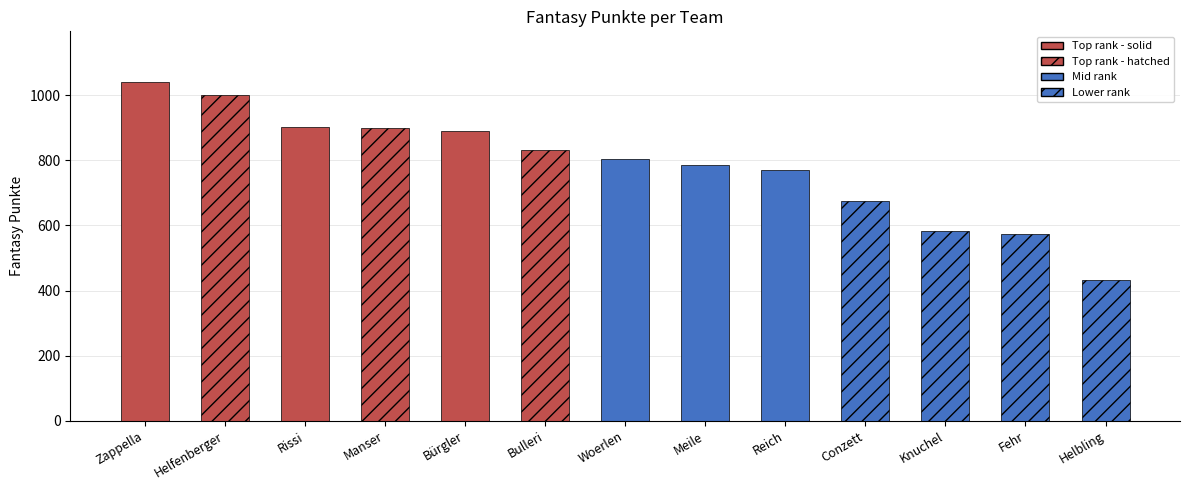

What position from the left is Knuchel?

11